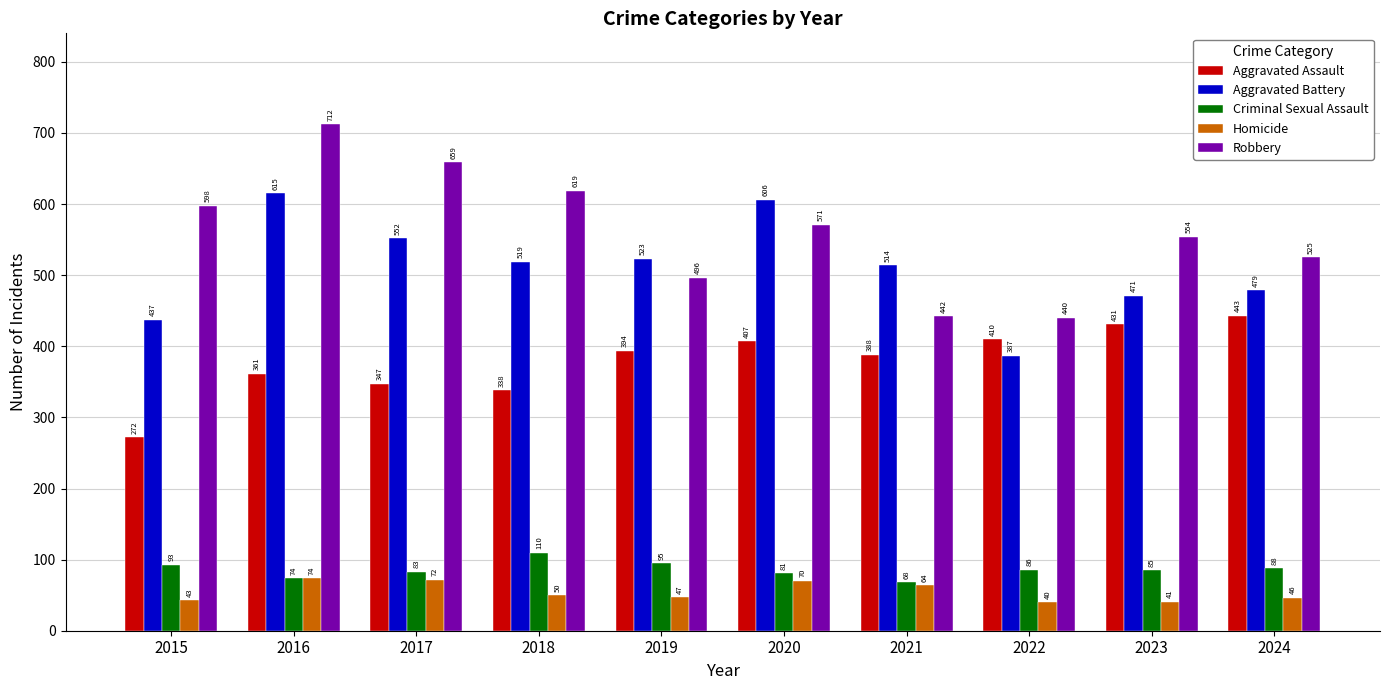

What is the difference between the maximum and minimum values in the Homicide series?

34